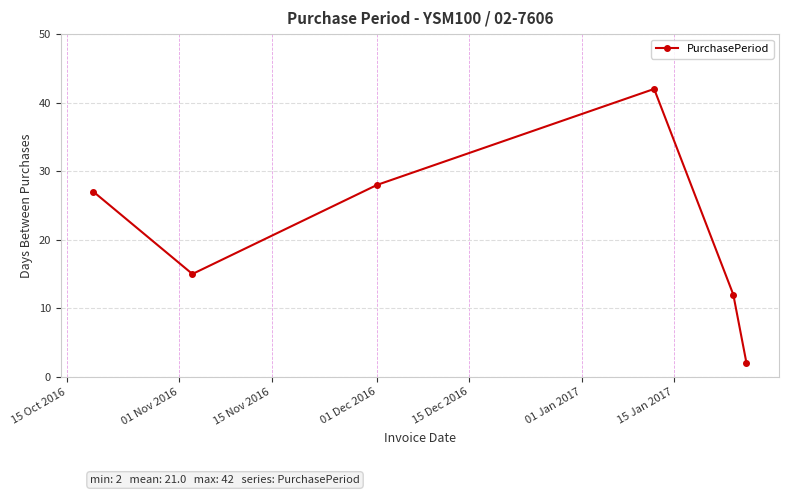

Count the number of data series in this chart.

1